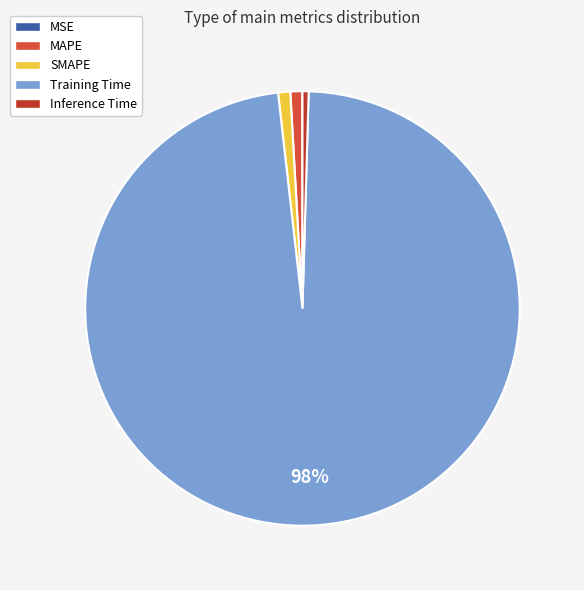

Combined, what portion of the pie is SMAPE and Training Time?

98.6%